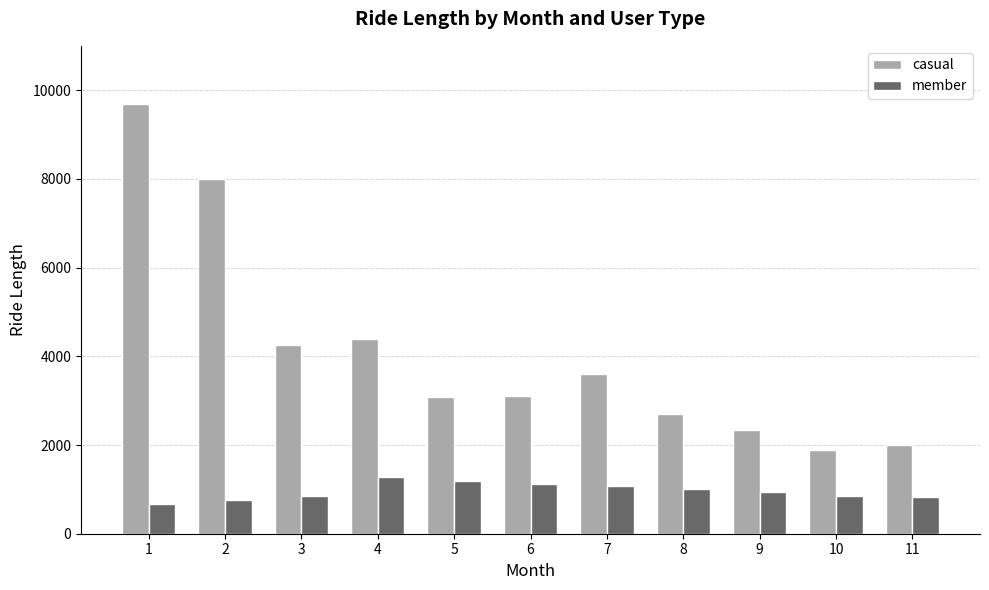

What is the value of the member bar at the 10th from the left?

851.3